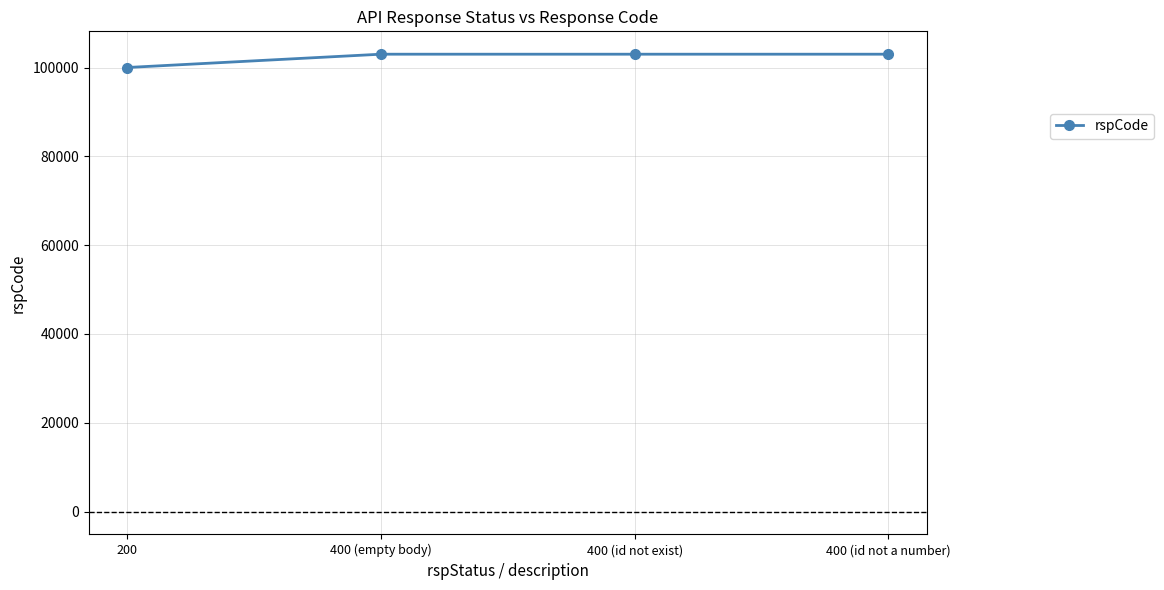

How many data points are less than 103000?

1